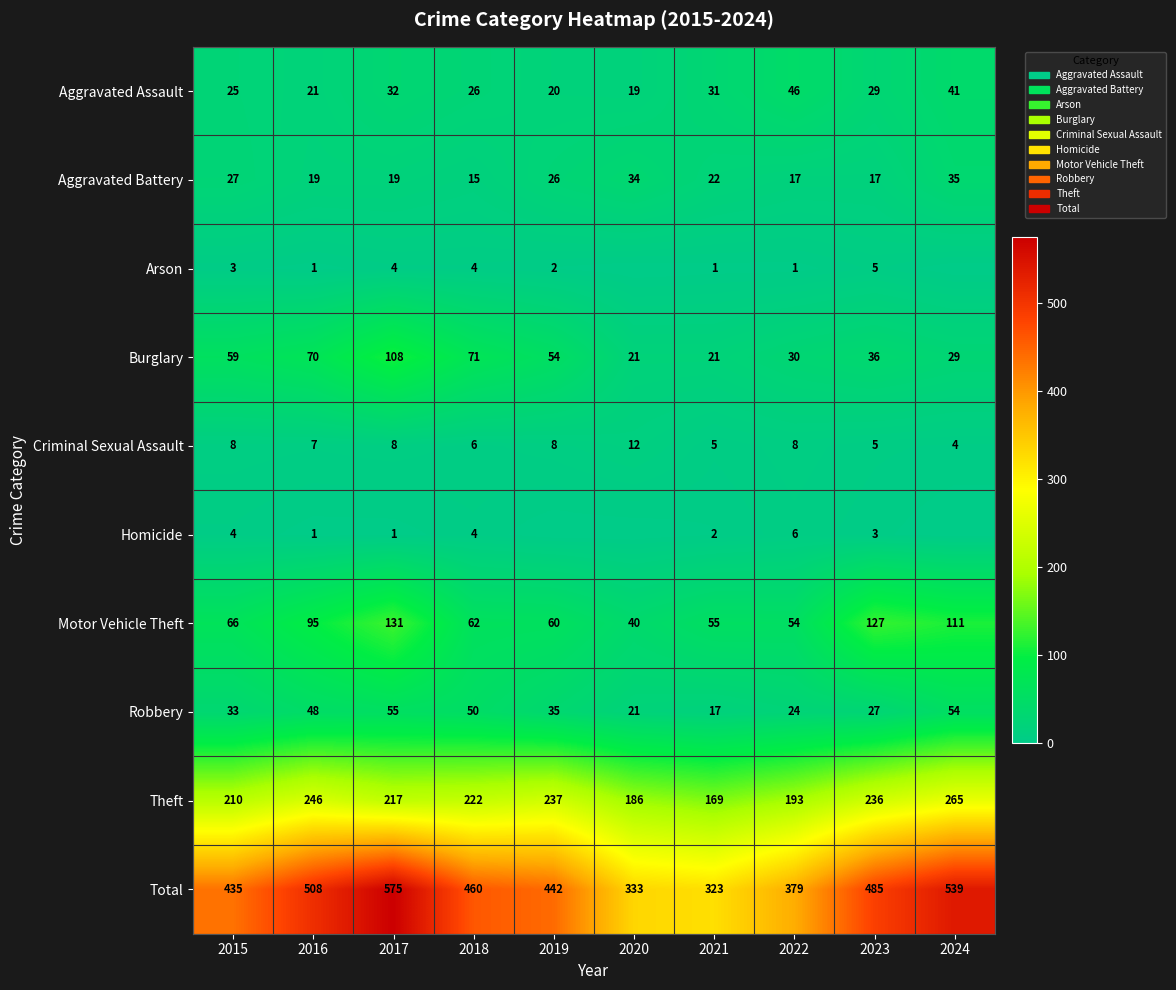

Which category has the highest value across all series?

2017